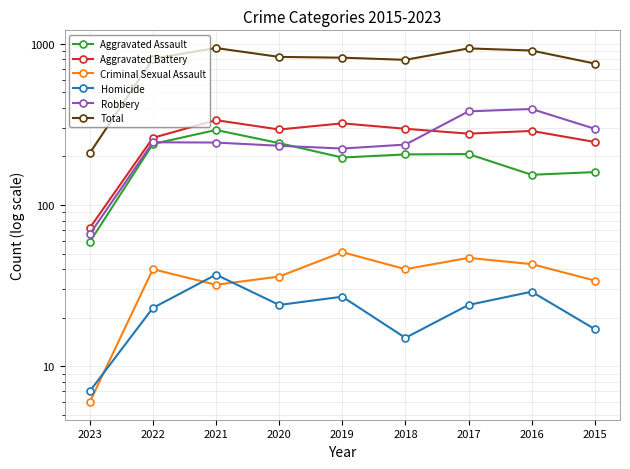

Is the value of Criminal Sexual Assault at 2020 greater than the value of Homicide at 2021?

No